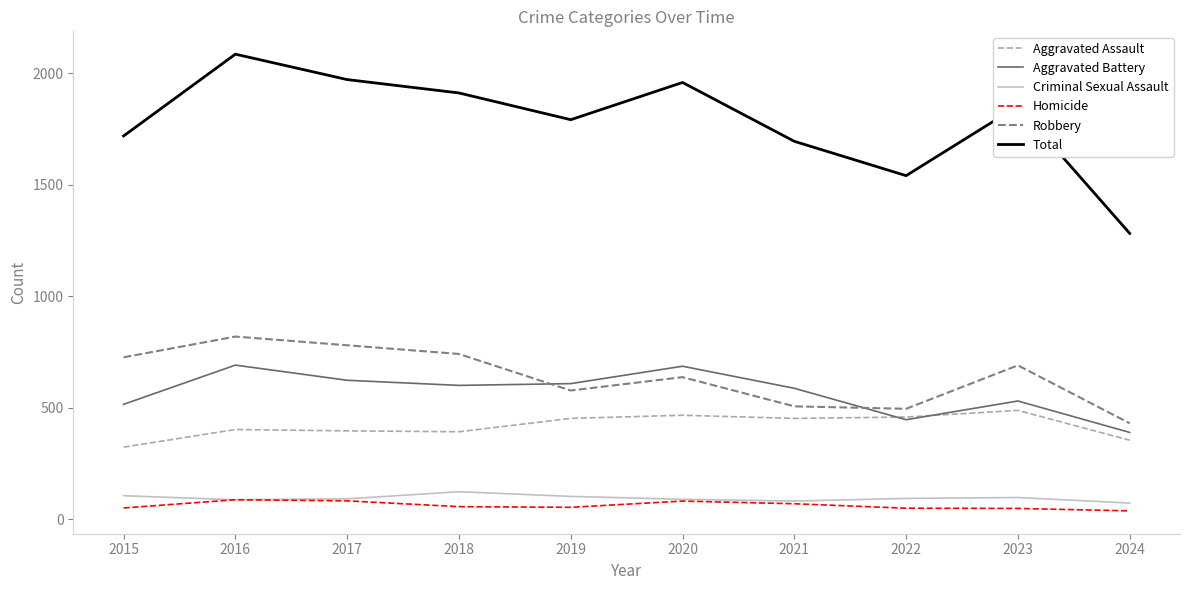

The value of Robbery at 2024 is 430. True or false?

True